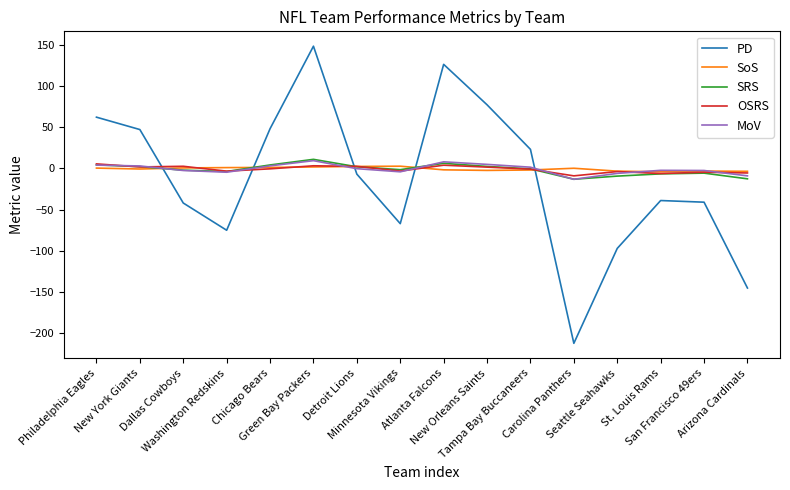

What is the total value across all series at Green Bay Packers?

173.0